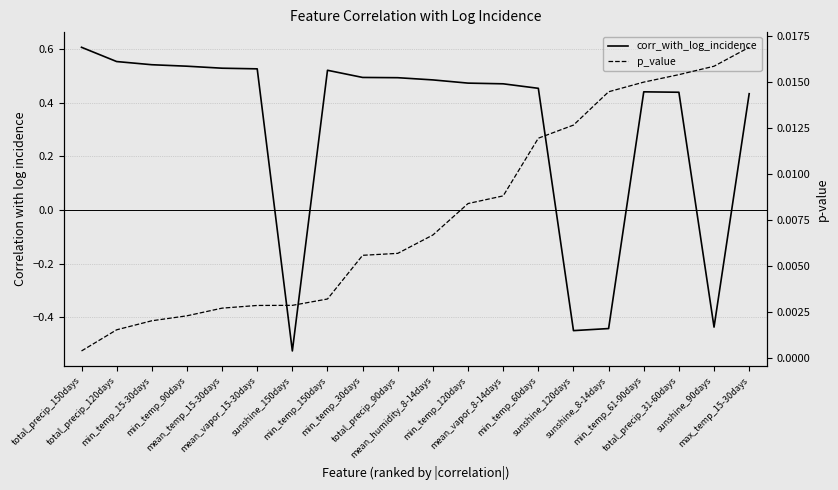

At which category is the sum across all series the highest?

total_precip_150days